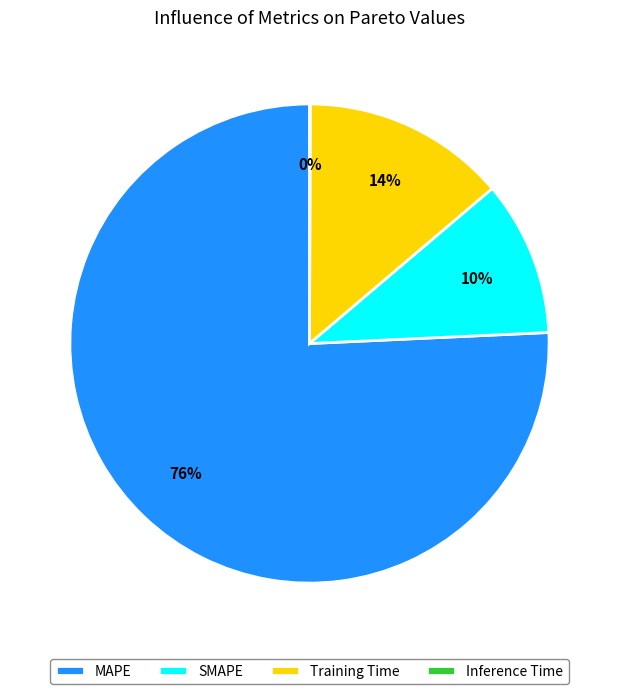

Does MAPE represent more than half of the total?

Yes